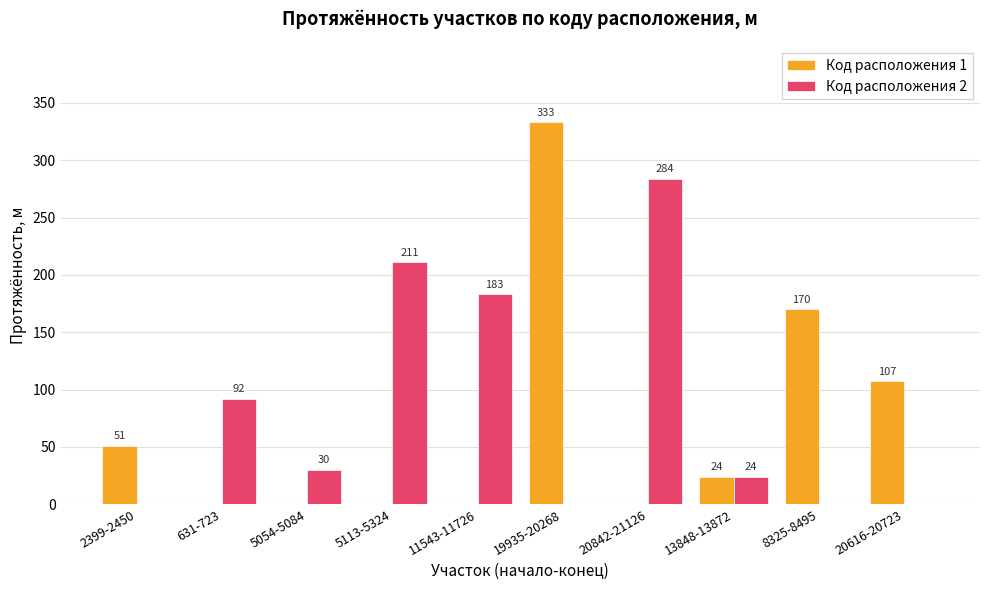

What is the total value across all series at 19935-20268?

333